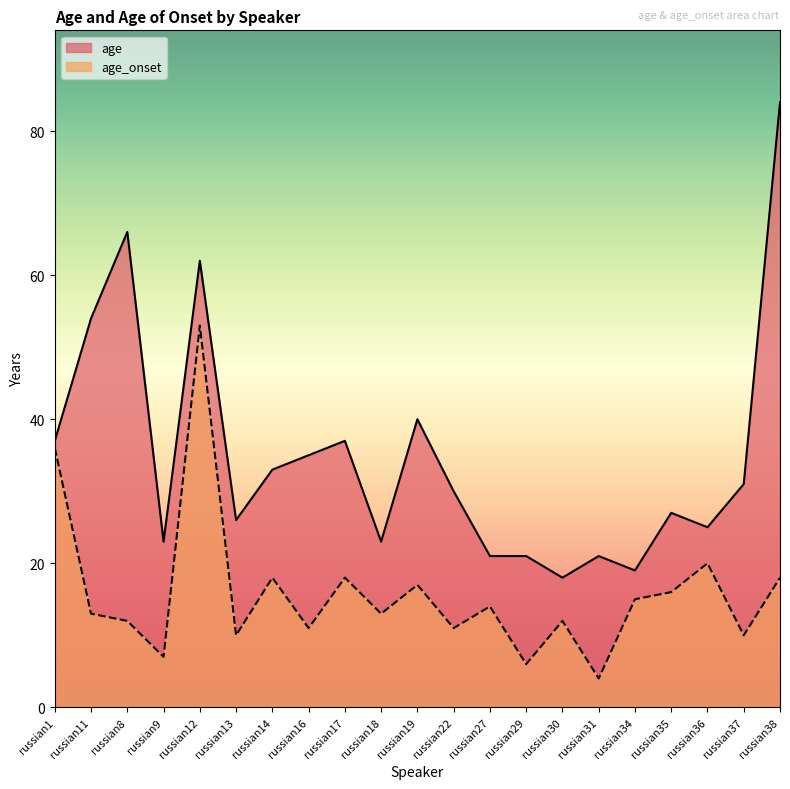

What is the label of the 20th point from the right?

russian11